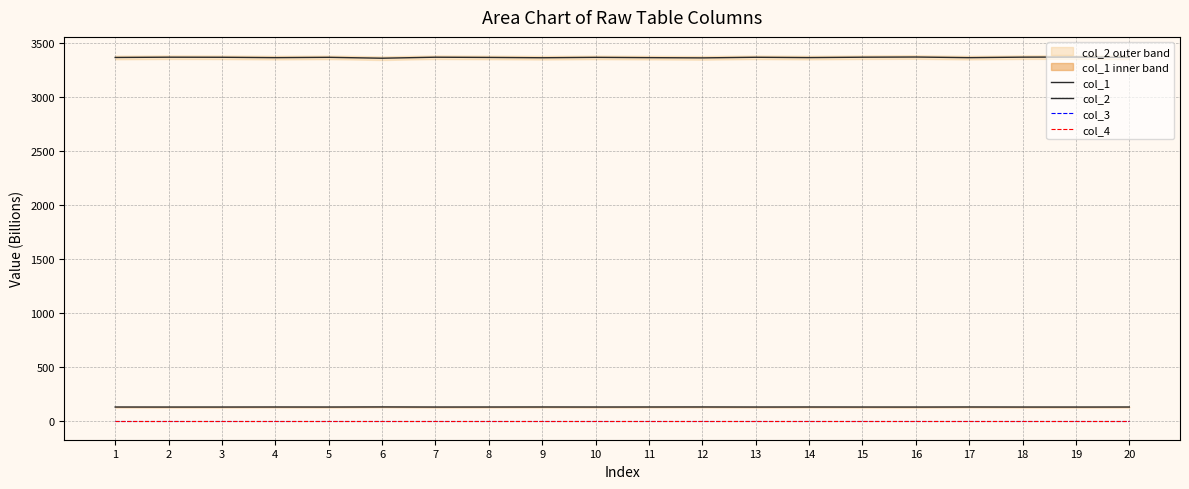

What are all the series names shown in the legend?

col_1, col_2, col_3, col_4